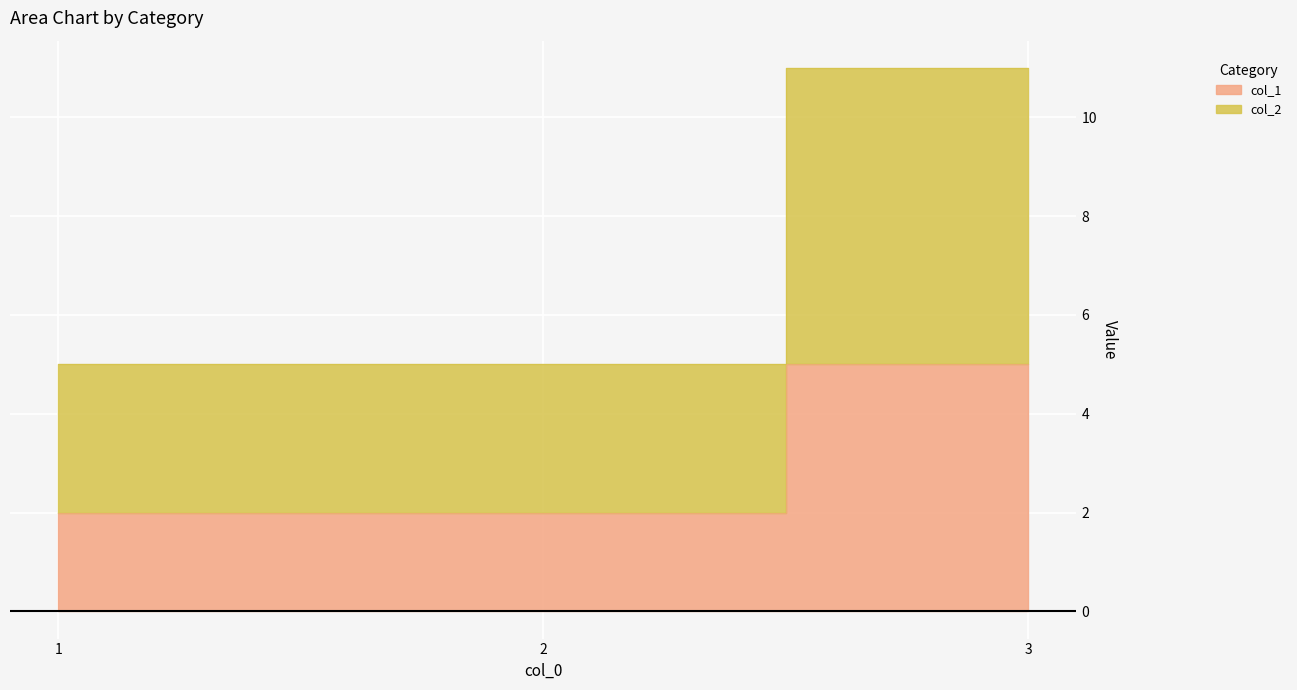

Rank the categories by col_2 value from lowest to highest.

1, 2, 3